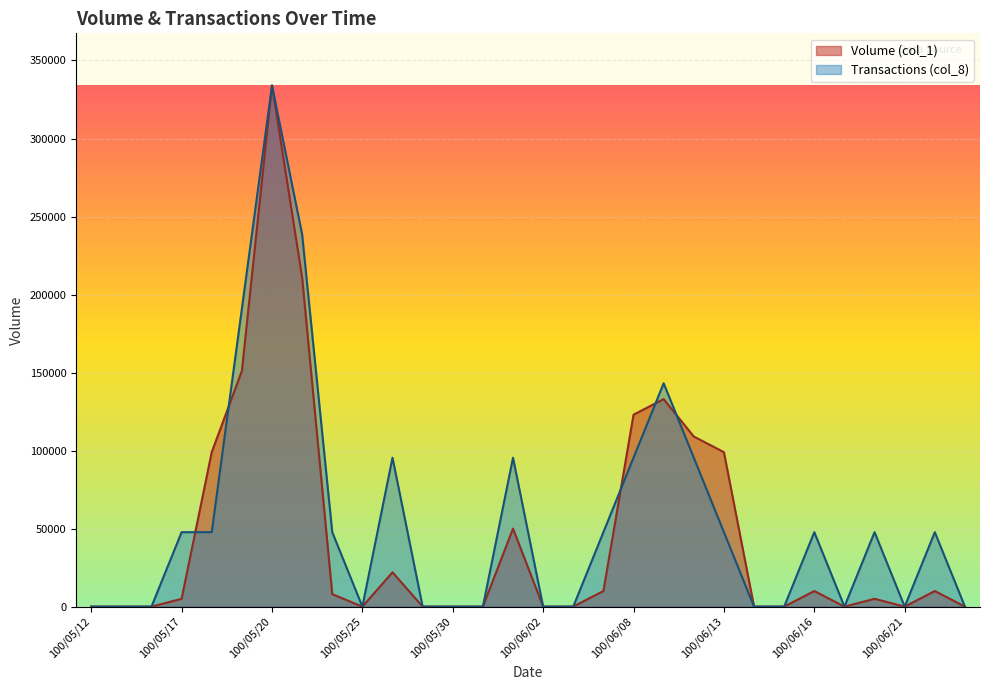

True or false: Volume (col_1) has more than 2 interior local peaks.

True